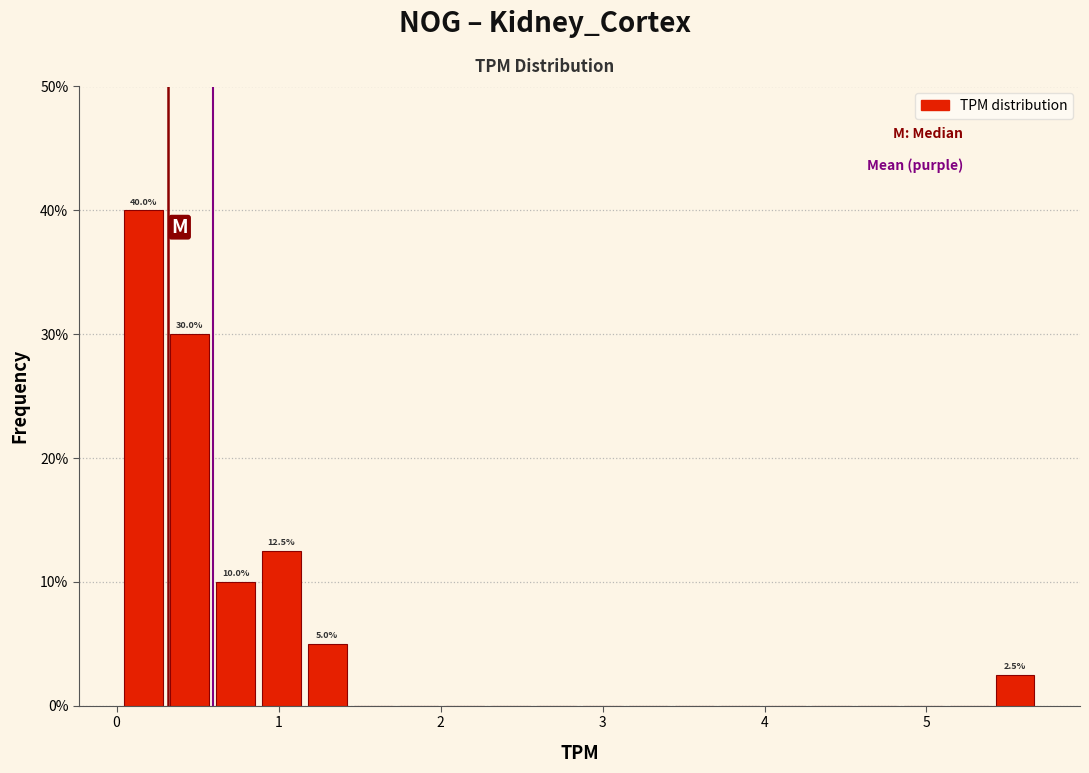

Read against the x-axis, roughly where is the centre of the tallest bar?

0.2